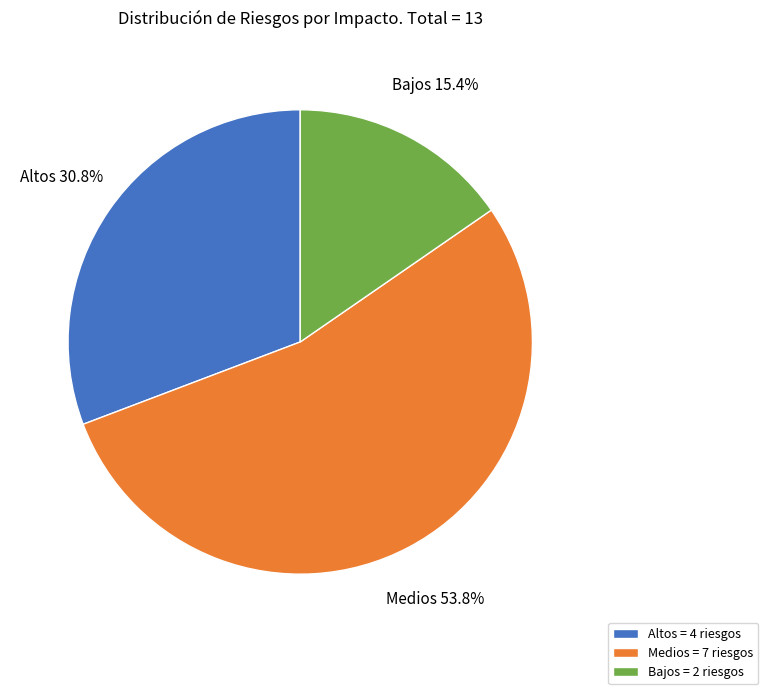

Is it true that Altos is 23% of the pie?

False